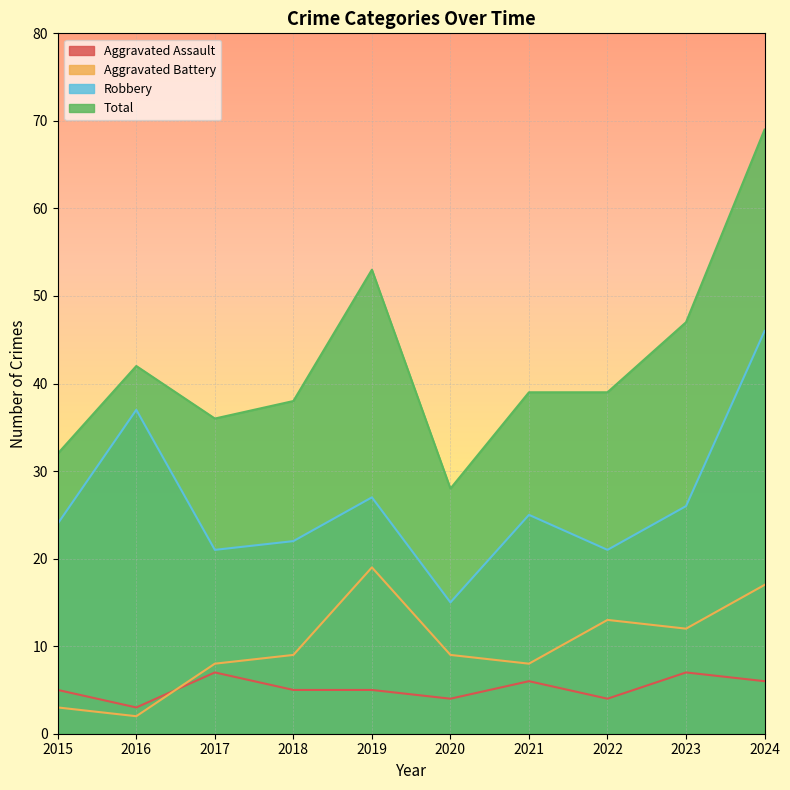

At how many categories does at least one series exceed 14?

10